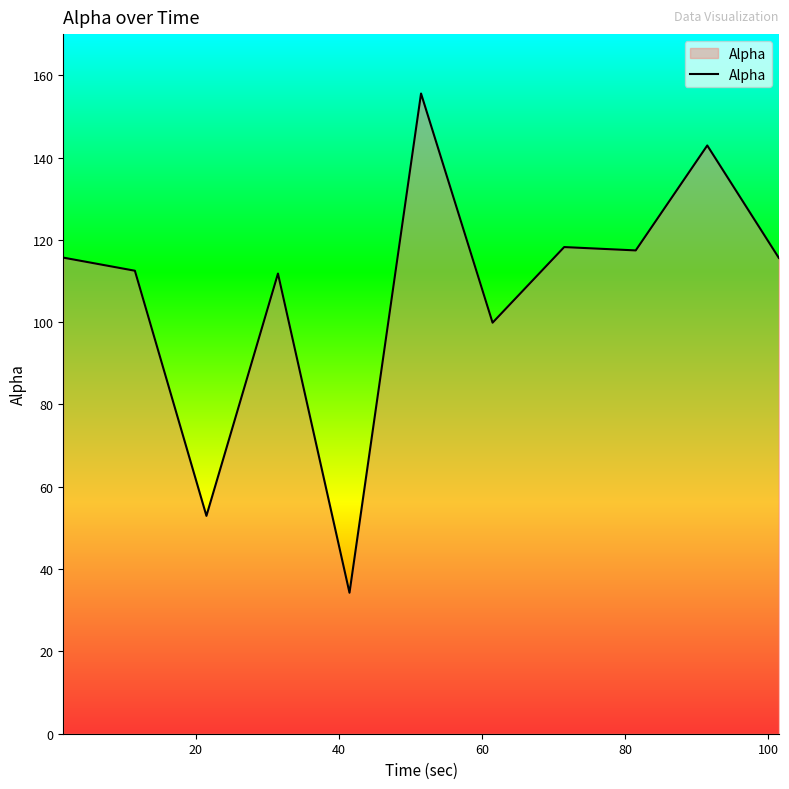

What is the smallest value displayed?

34.3